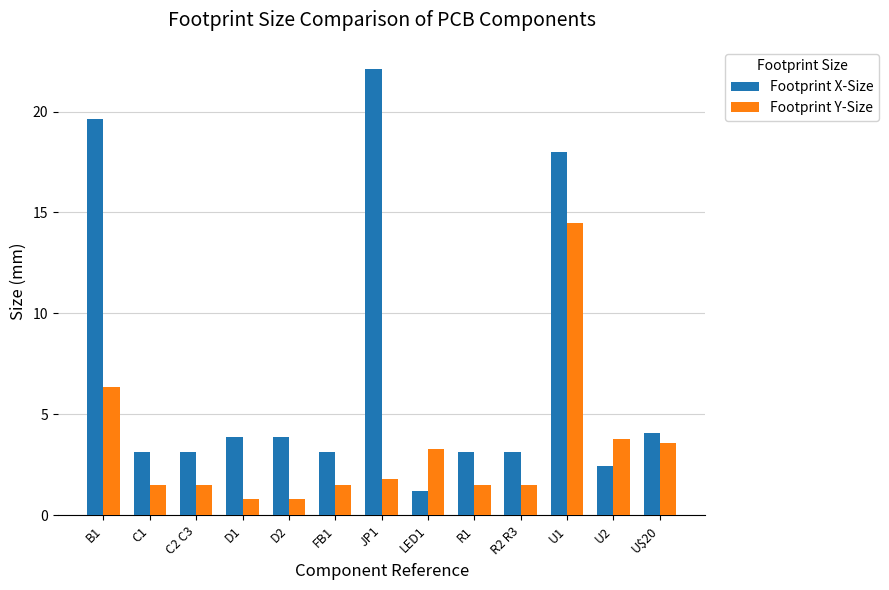

What position from the left is LED1?

8